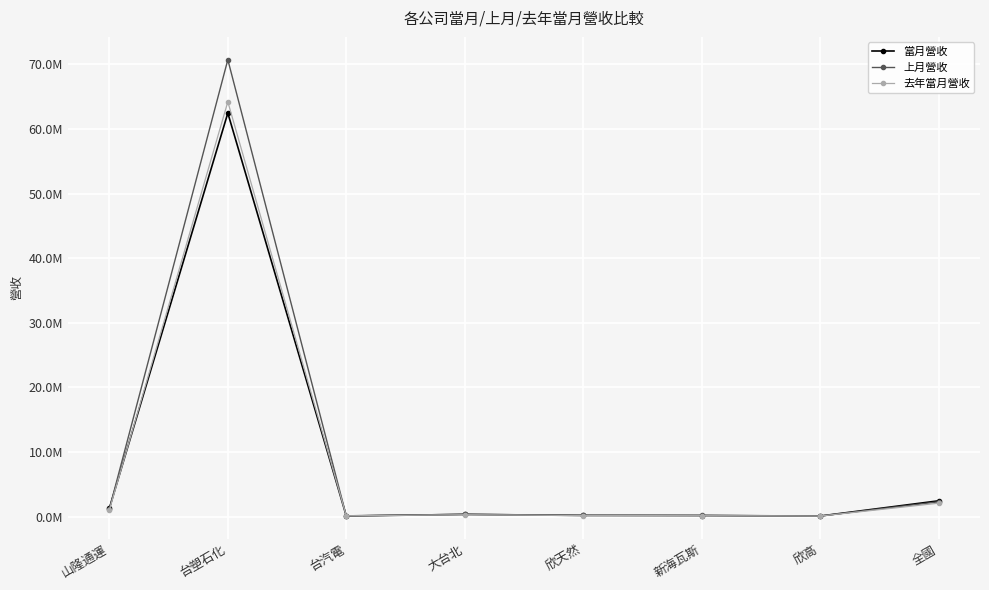

What are all the series names shown in the legend?

當月營收, 上月營收, 去年當月營收